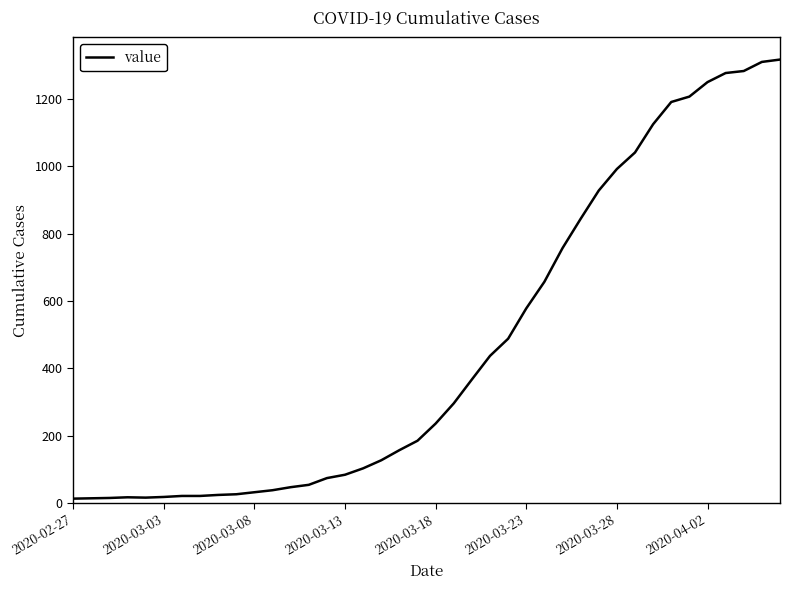

What is the maximum value shown in the chart?

1317